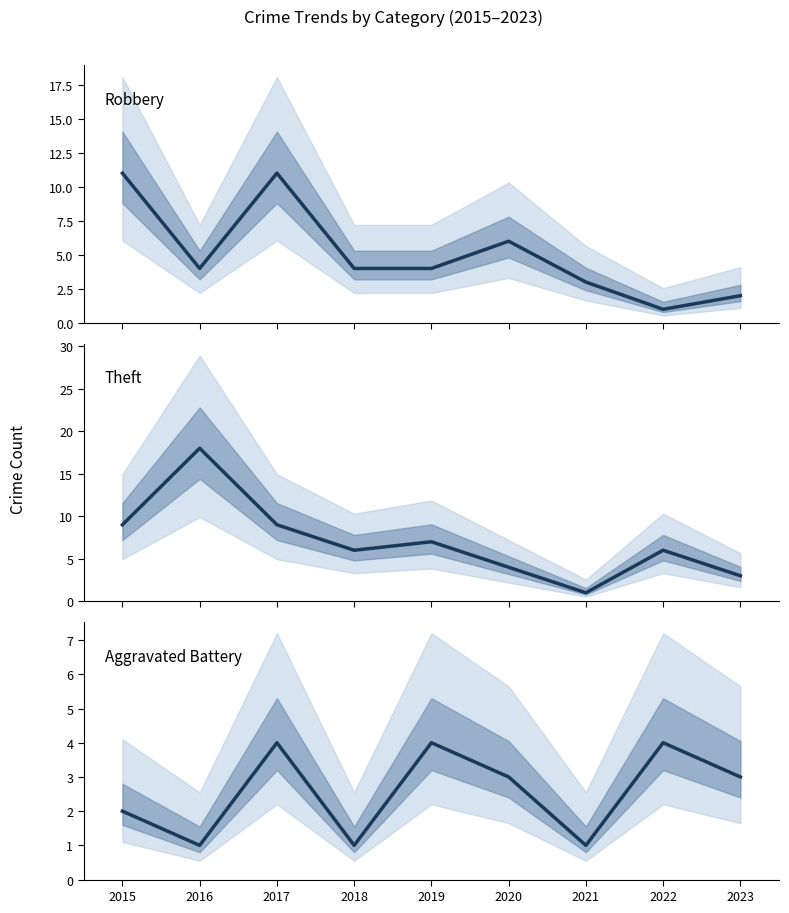

Which category has the lowest value in the Robbery series?

2022